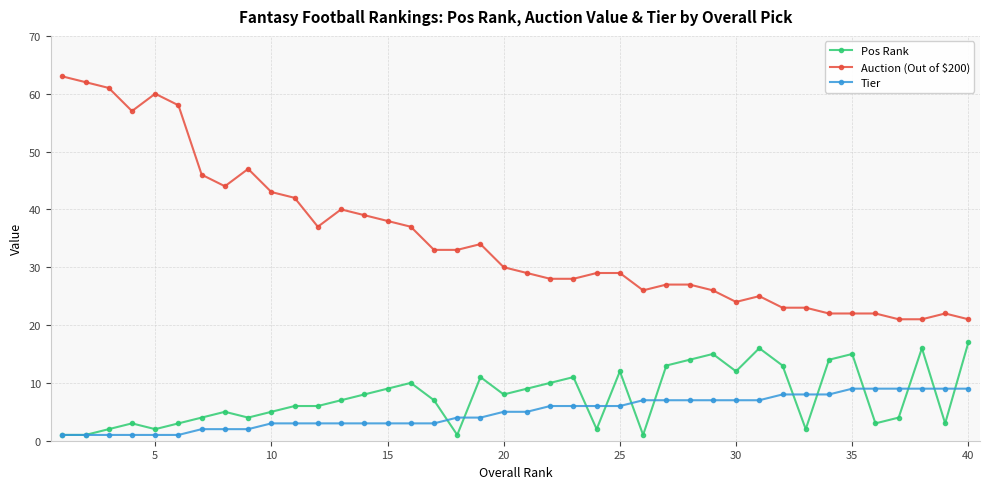

What is the minimum value for Tier?

1